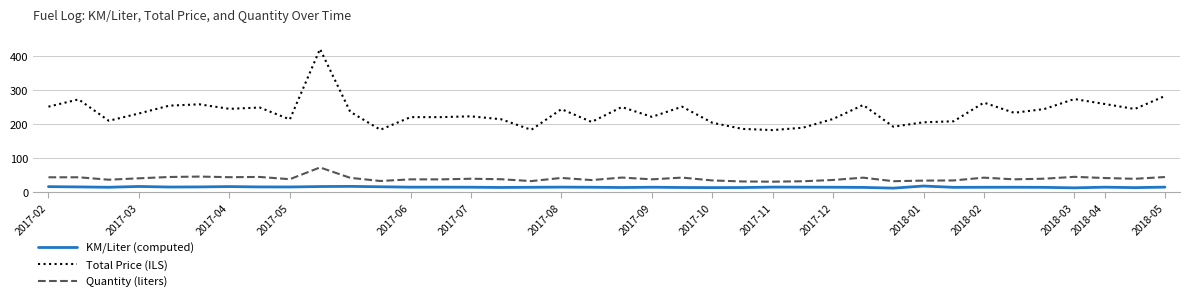

Rank the series by their maximum value, from highest to lowest.

Total Price (ILS), Quantity (liters), KM/Liter (computed)